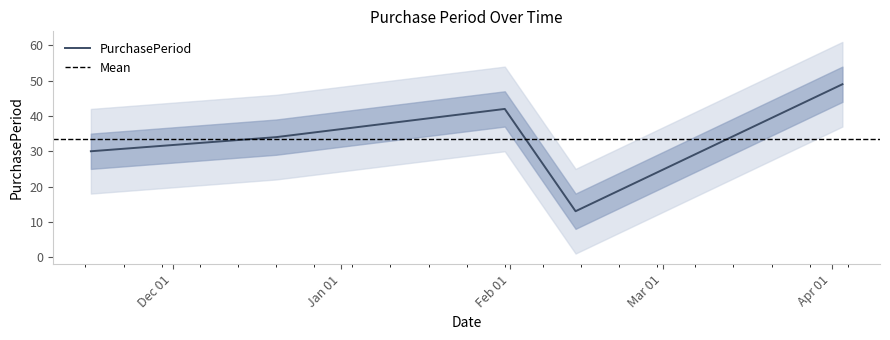

Is this an area chart (filled region under the line)?

No